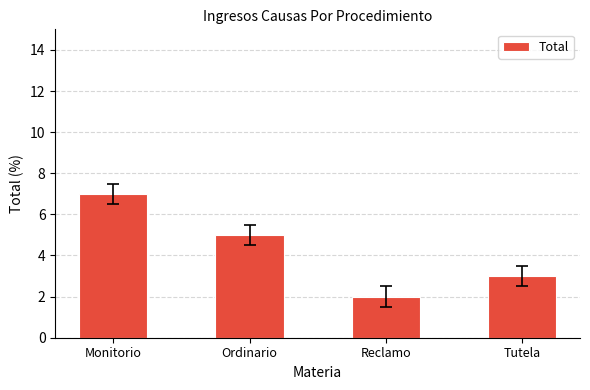

Read the value at Ordinario.

5